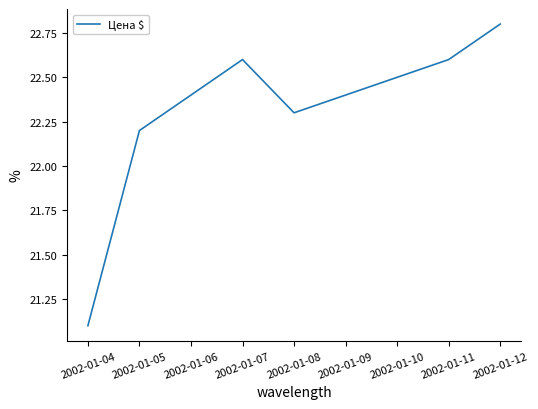

True or false: the data shows 7.2 at 2002-01-04.

False